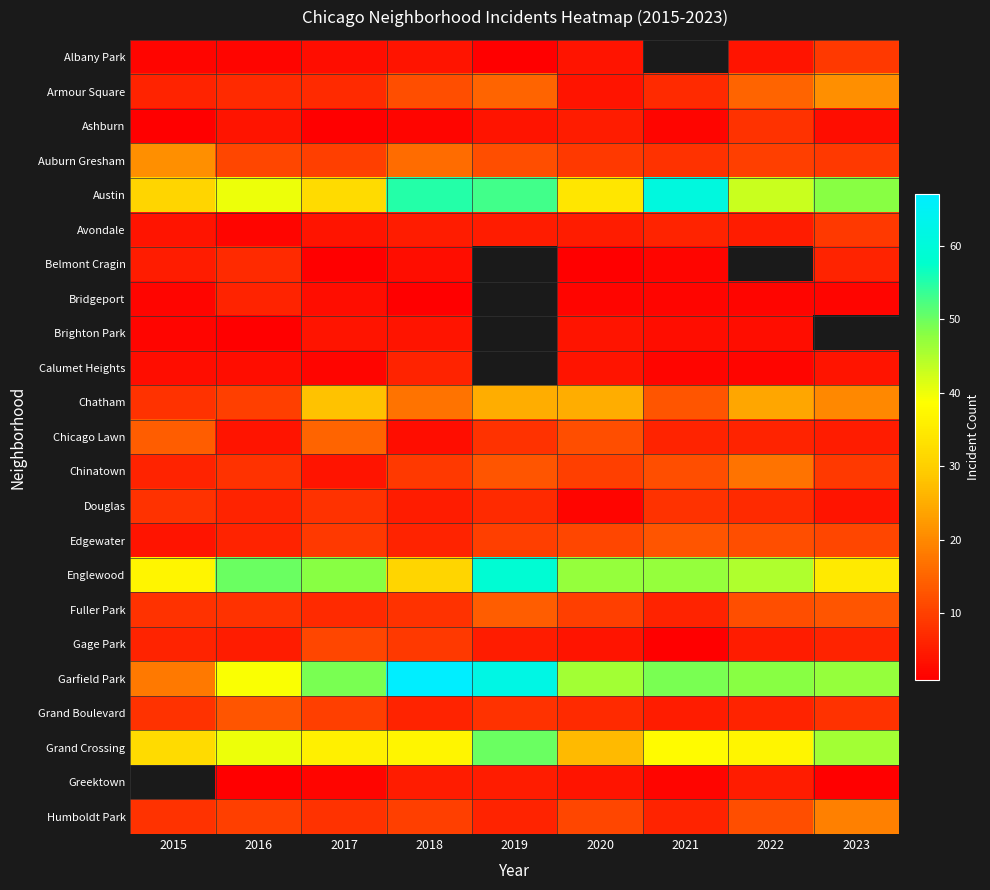

What is the minimum value for Garfield Park?

18.0